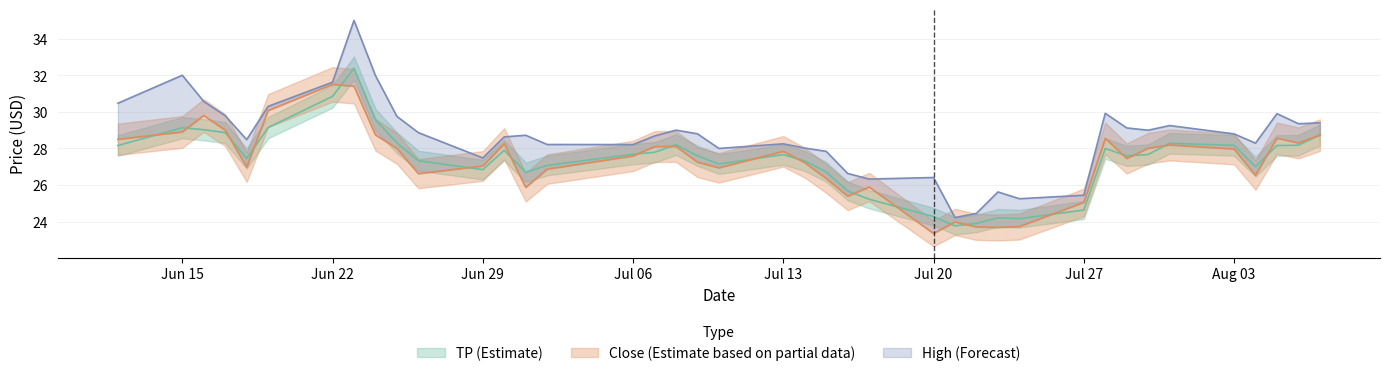

How many values in the High series exceed 28?

29